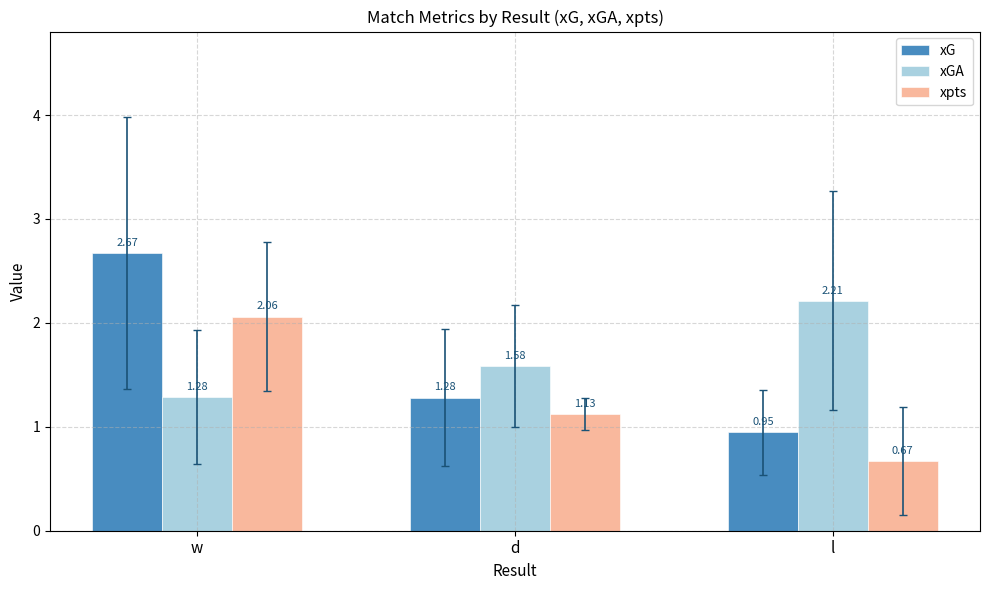

What is the total value across all series at d?

4.0